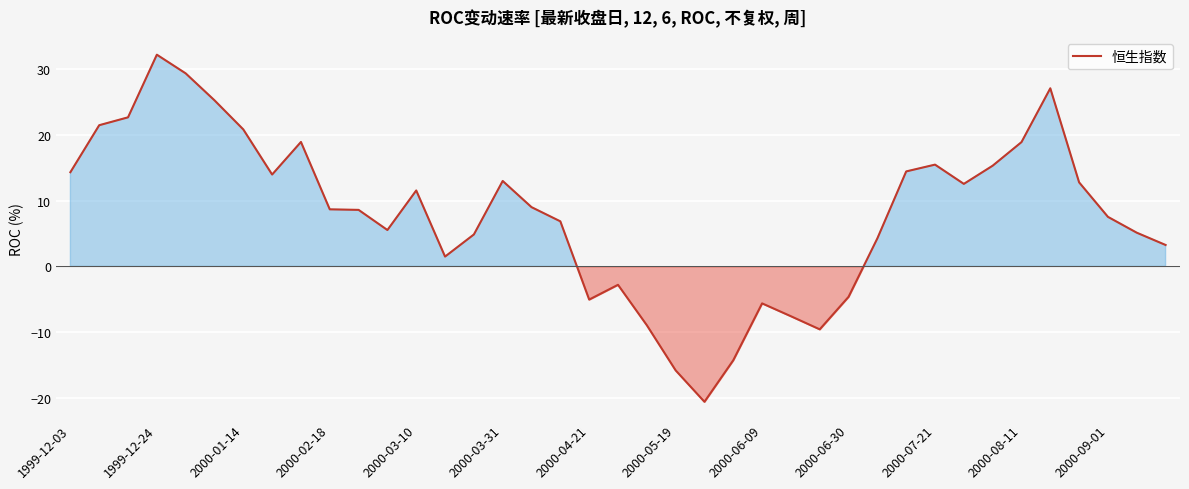

What is the difference between the maximum and minimum values?

52.8